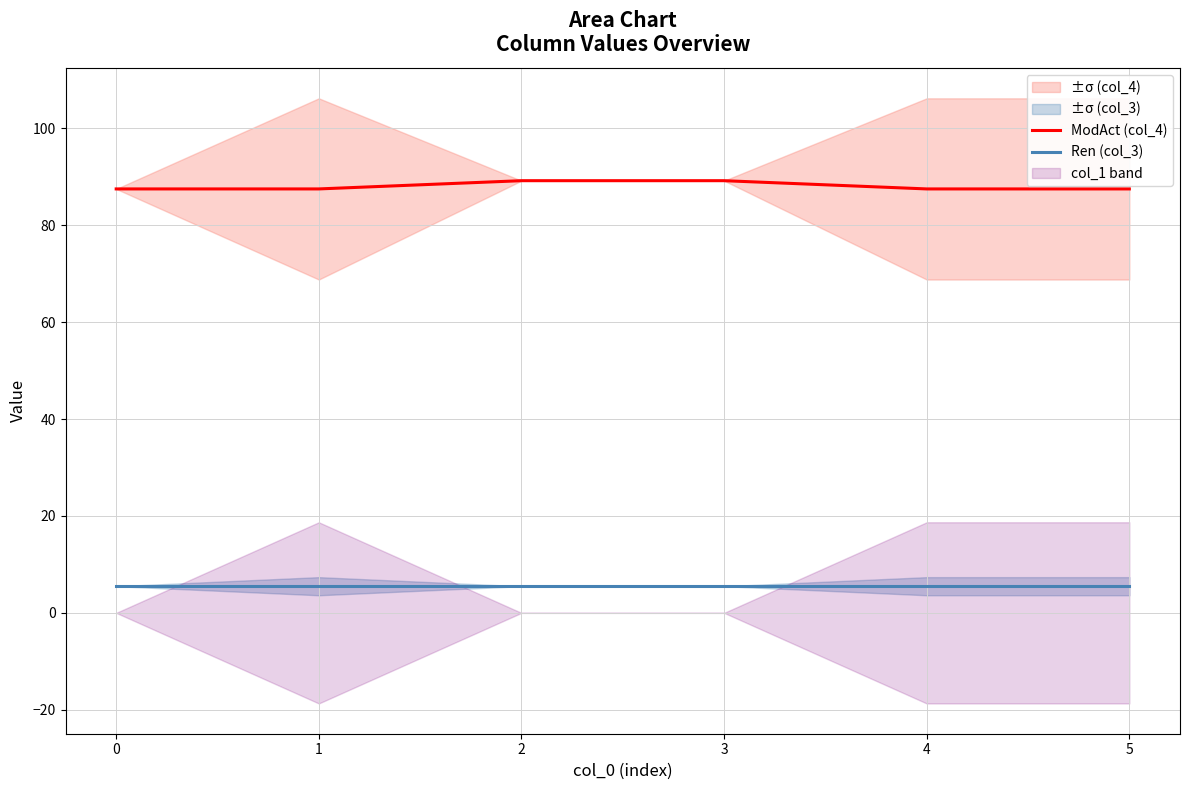

Between 5 and 2, which is larger?

2